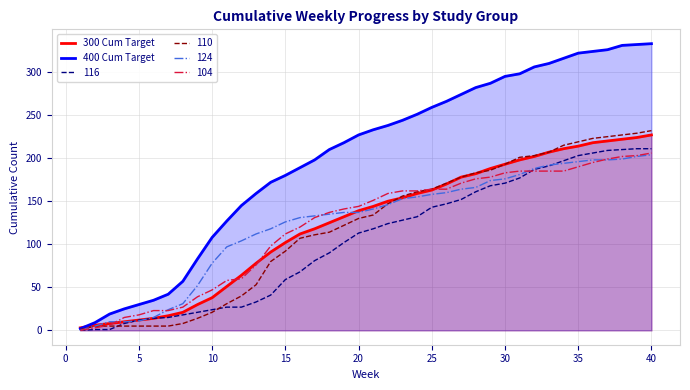

How many data points does each series have?

40